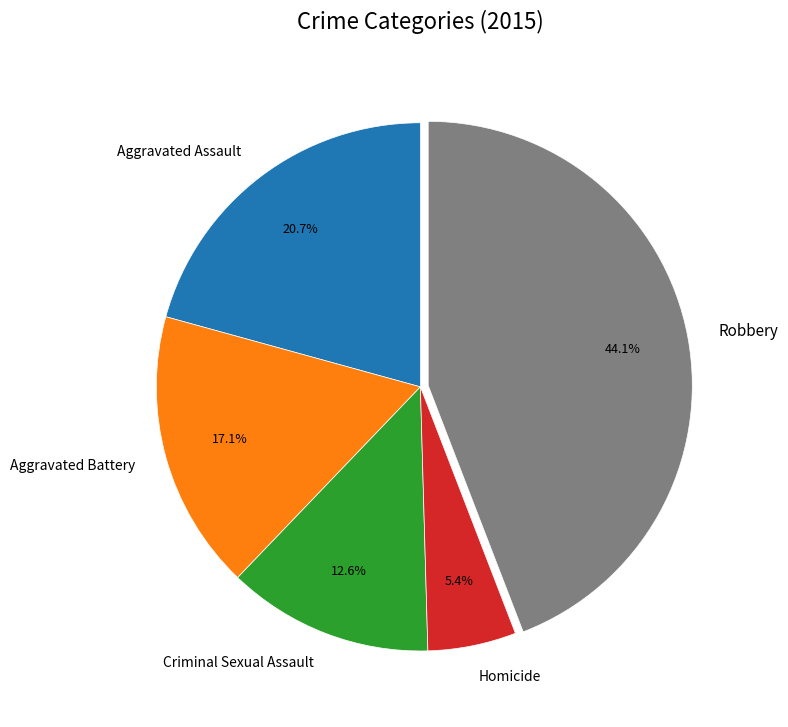

Is it true that Homicide is 5% of the pie?

True